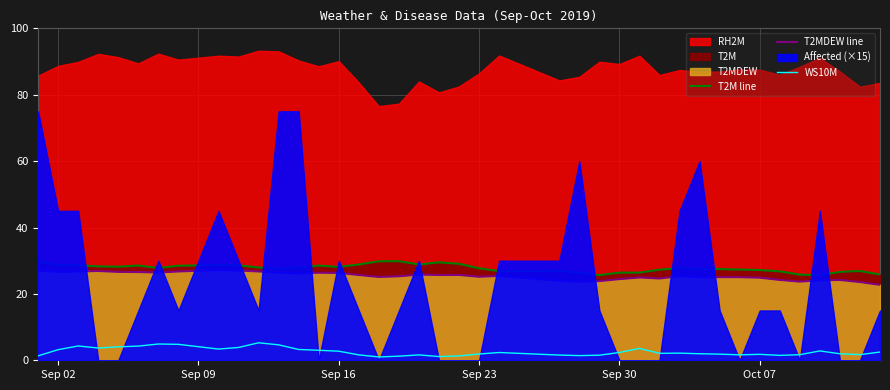

What is the difference between the maximum and minimum values in the T2M line series?

4.2